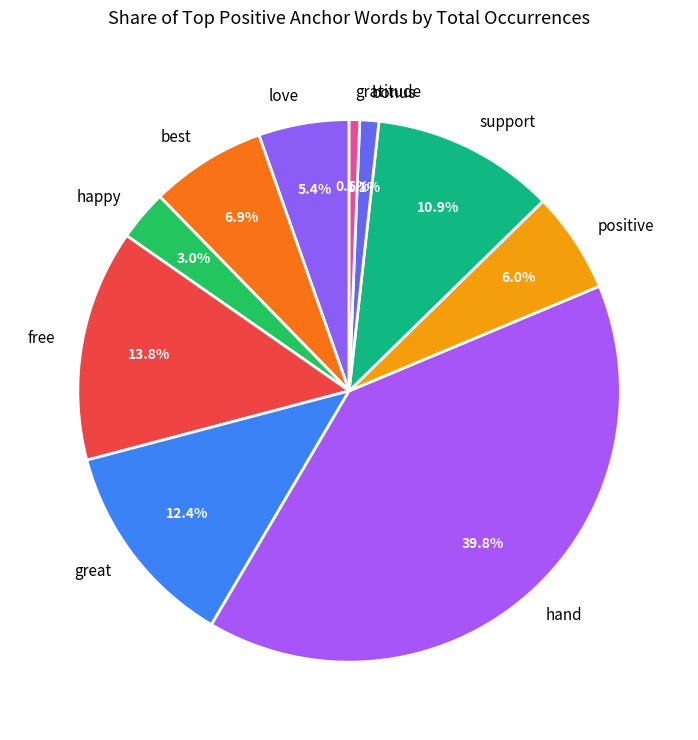

Count the number of slices in the pie.

10